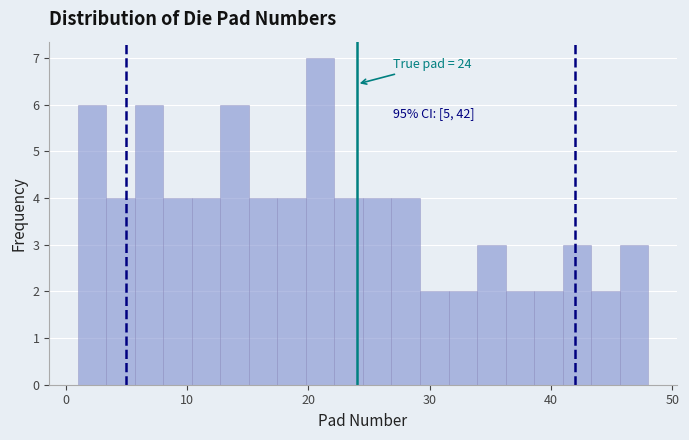

Around what value on the x-axis is the tallest bar? Give the approximate position of its centre, as read against the axis.

21